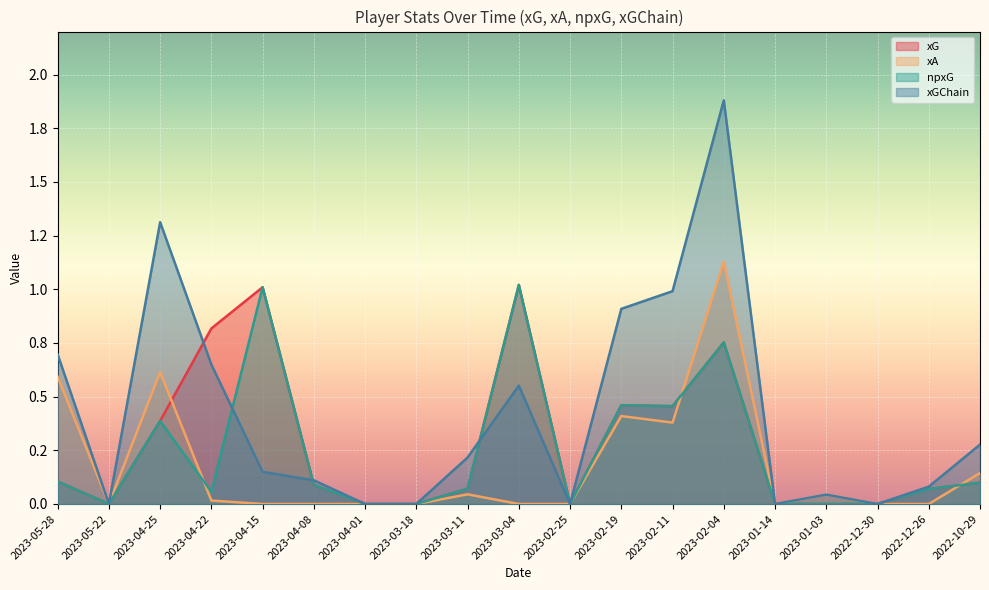

What is the difference between the npxG values at 2023-03-04 and 2022-12-26?

1.0